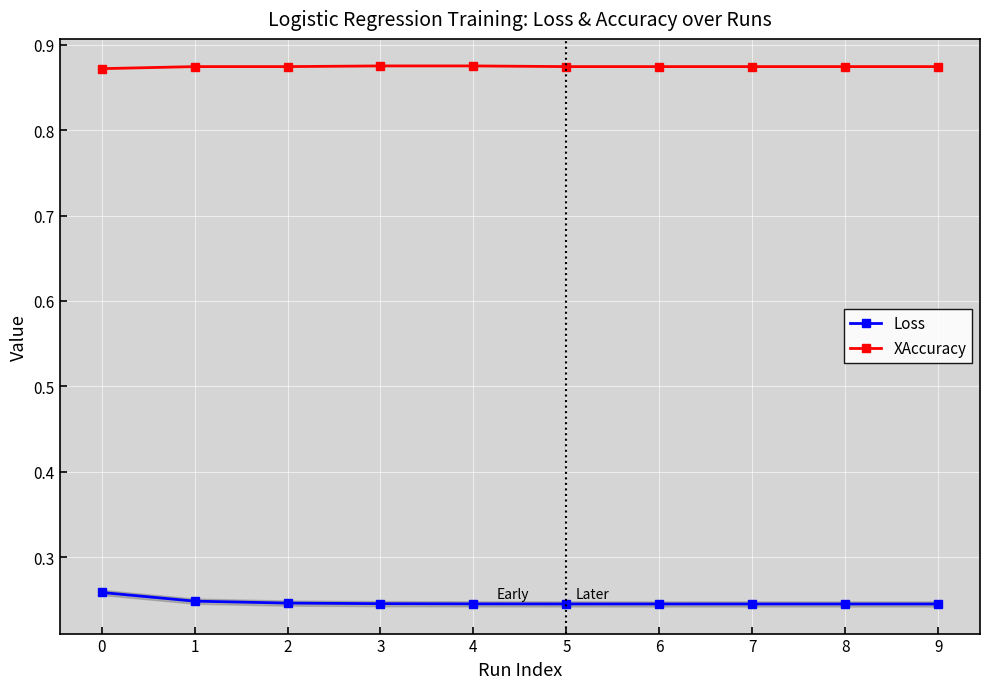

True or false: XAccuracy and Loss cross at least once.

False